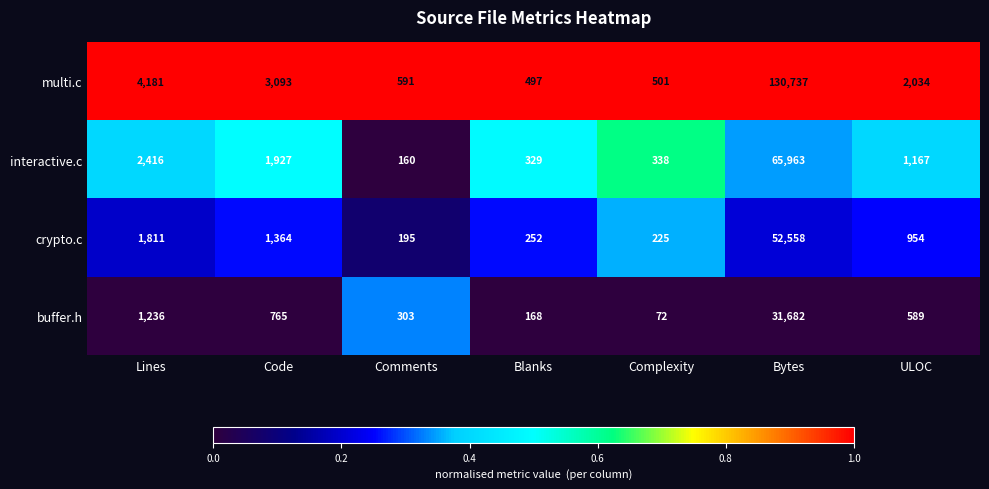

At which label is buffer.h closest to 15877?

Lines